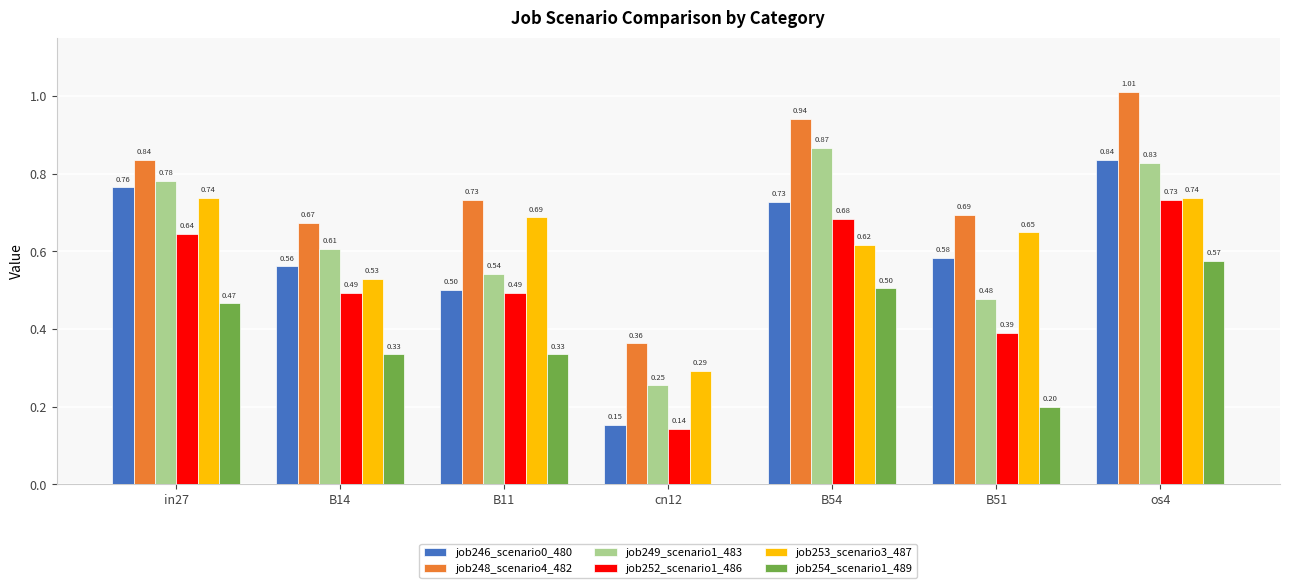

Is the value of job252_scenario1_486 at B11 greater than the value of job246_scenario0_480 at B51?

No